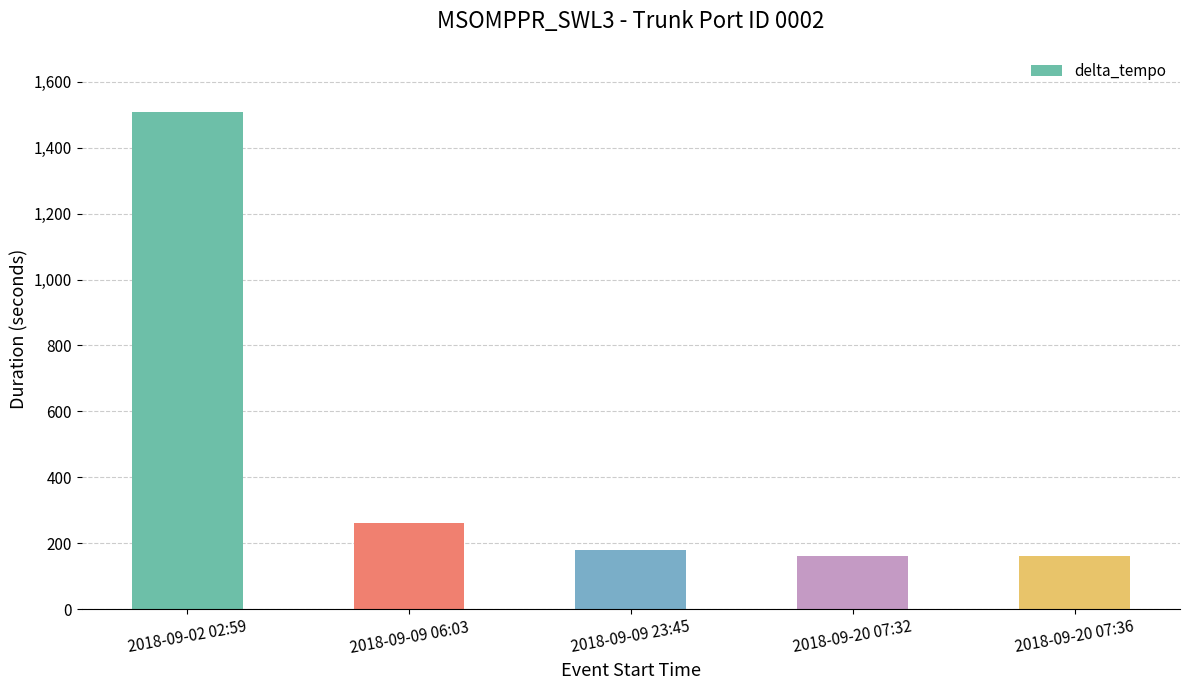

What is the average value?

454